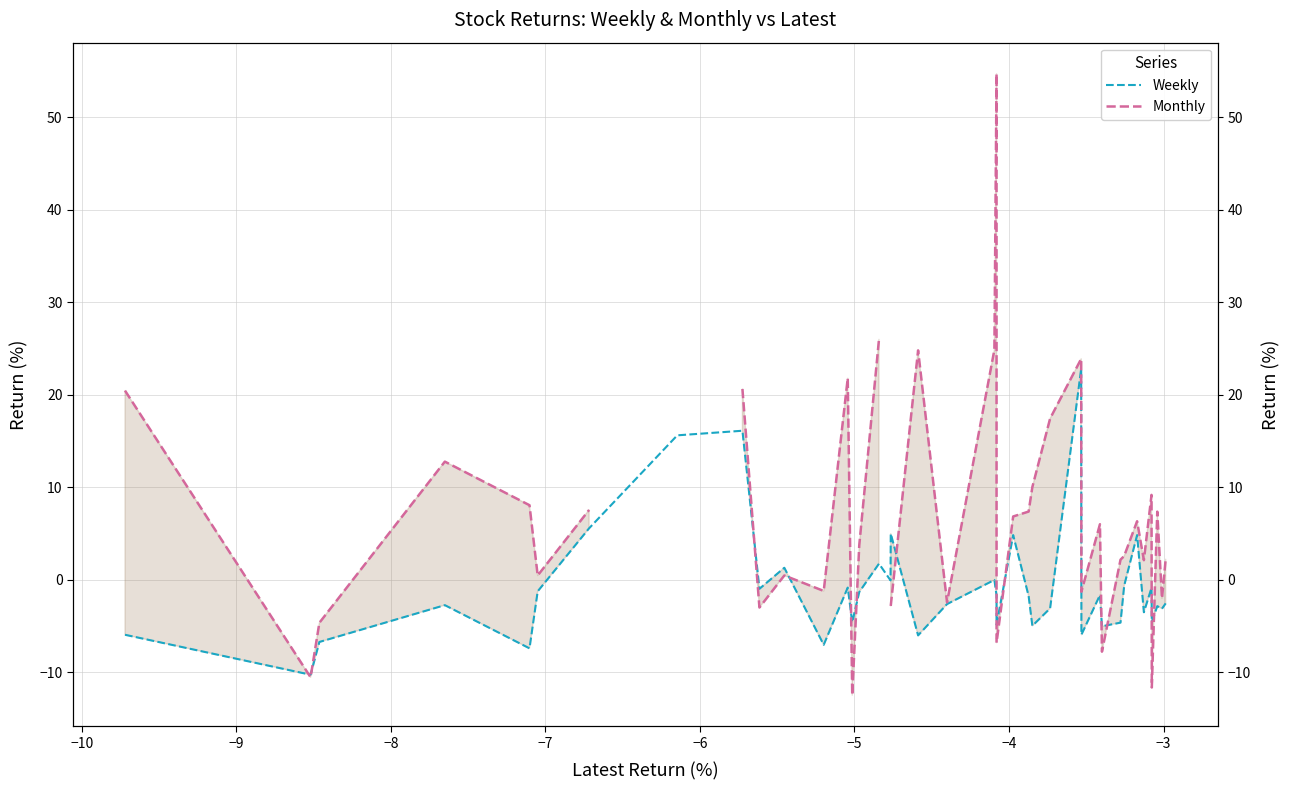

What are all the series names shown in the legend?

Weekly, Monthly